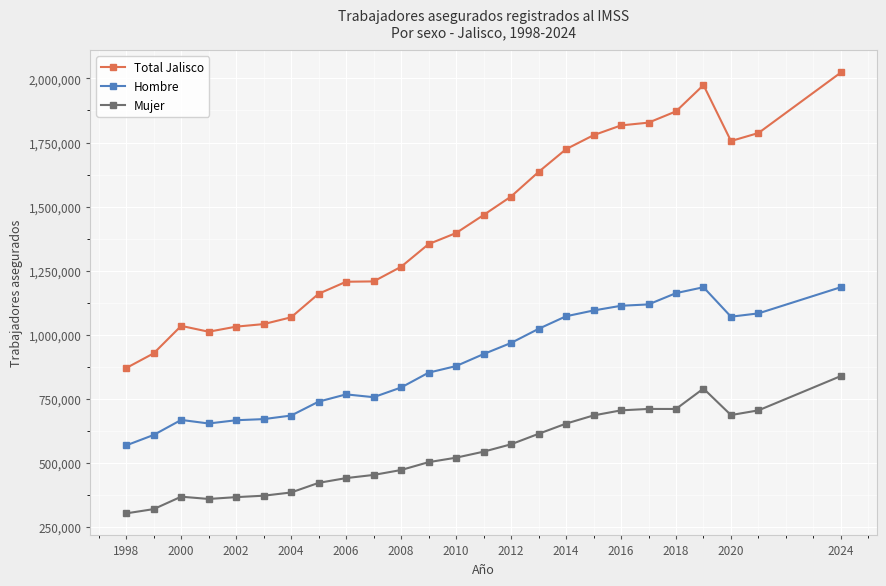

Is this an area chart (filled region under the line)?

No